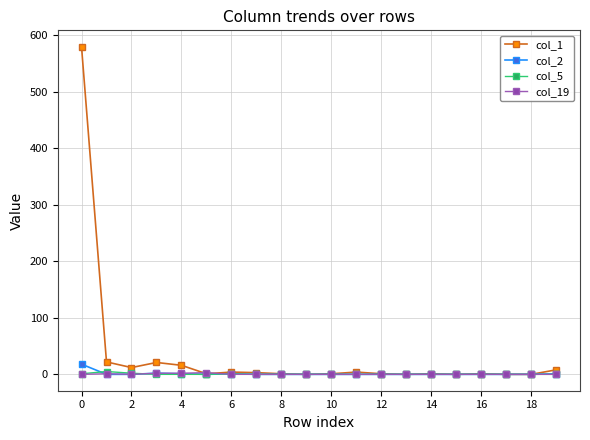

At how many categories does at least one series exceed 0?

15